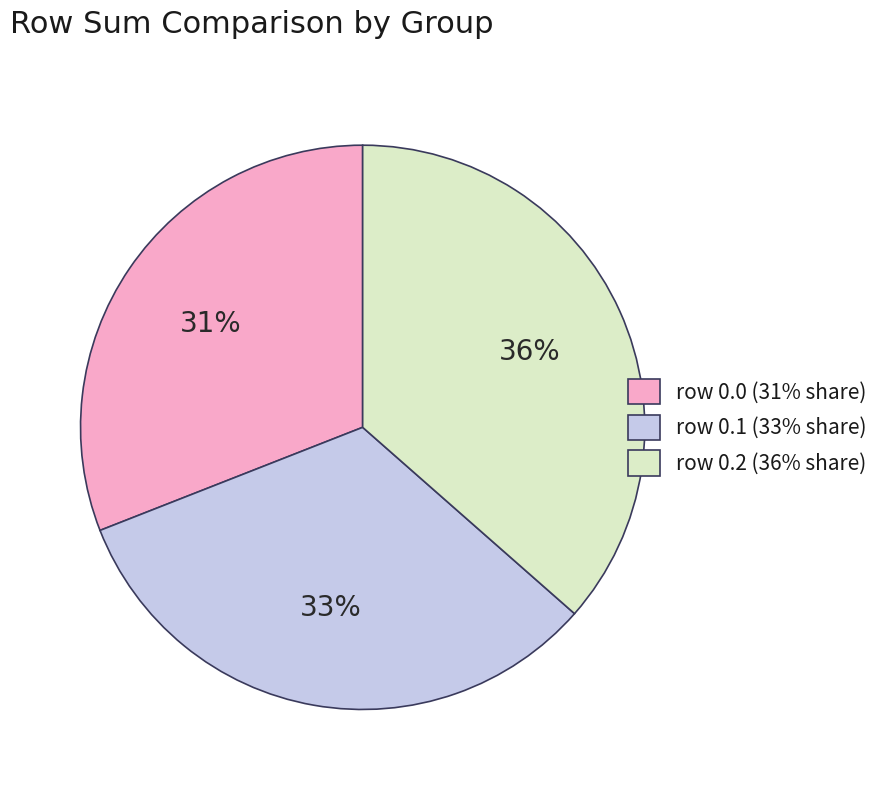

Is it true that row 0.0 (31% share) is 20% of the pie?

False